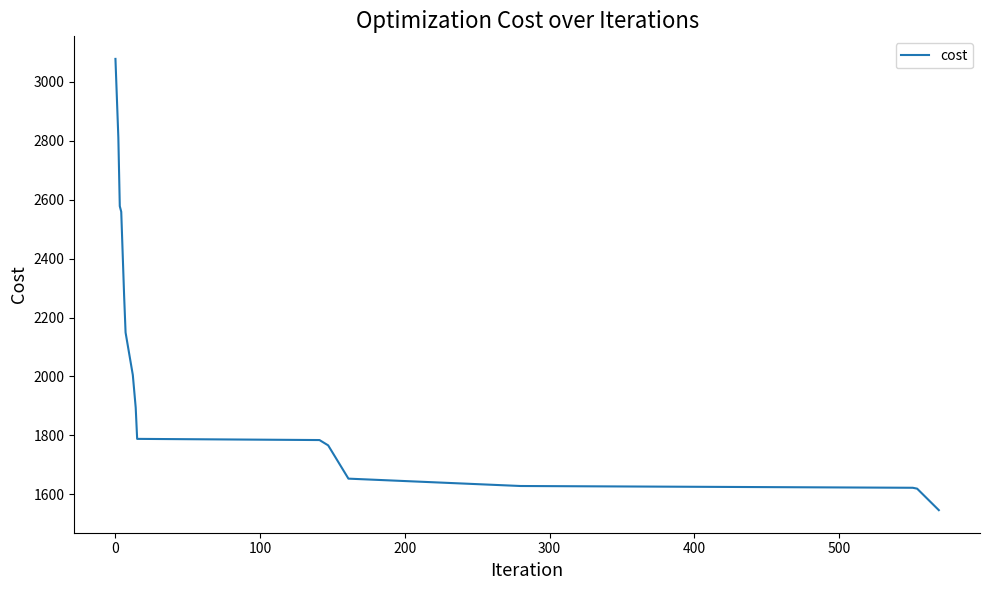

What is the smallest value displayed?

1546